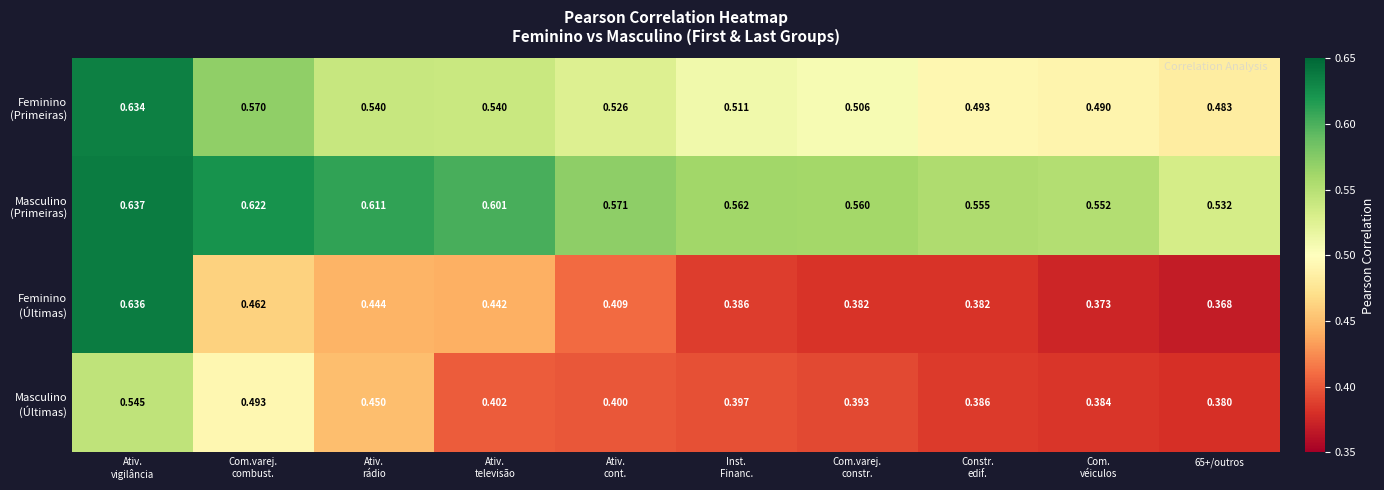

How many data points does each series have?

10